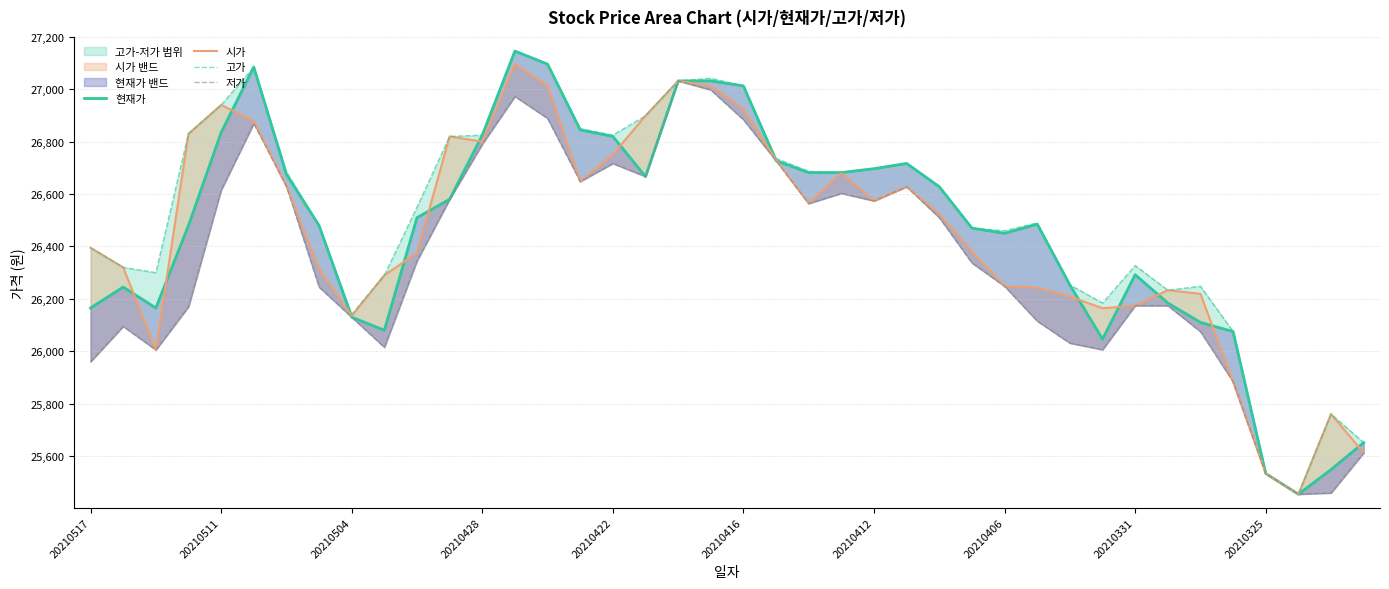

Which series has the largest total across all categories?

고가